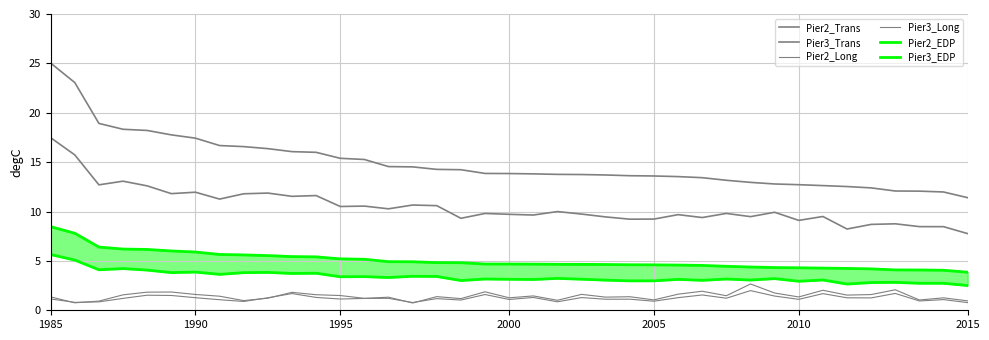

What is the difference between the maximum and minimum values in the Pier3_Long series?

1.2